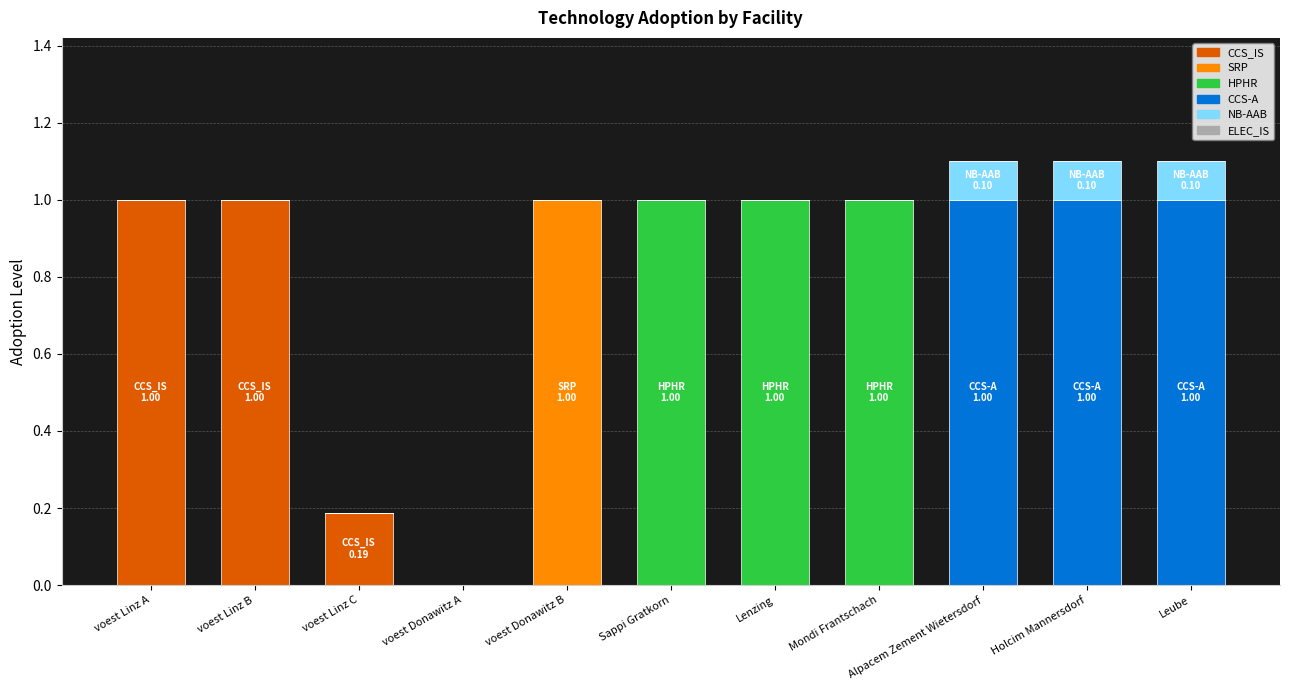

The value of CCS_IS at Sappi Gratkorn is 0.0. True or false?

True